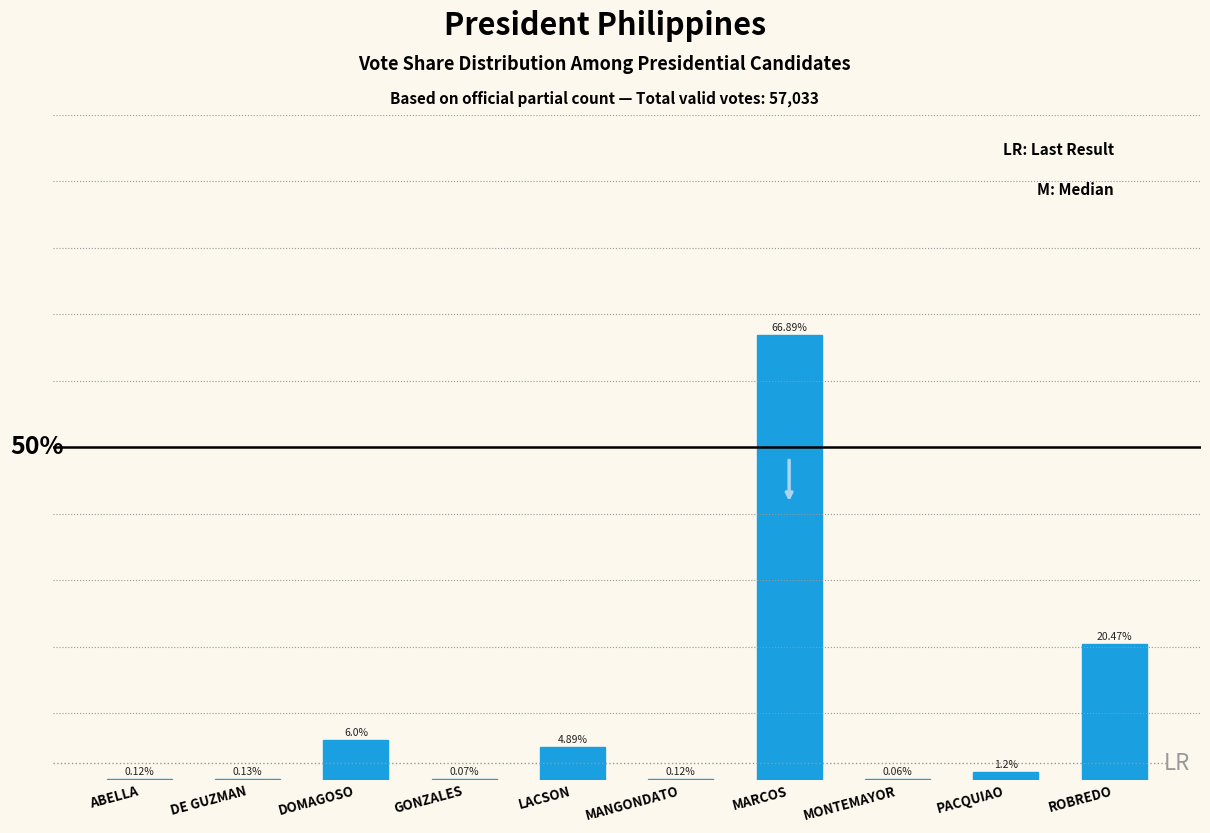

Which category has the highest value across all series?

MARCOS